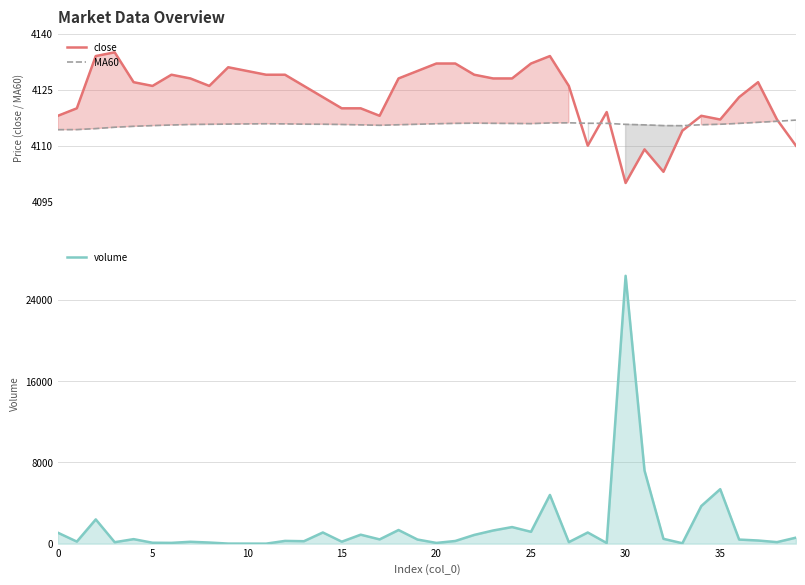

At 29, list the series in order from smallest to largest.

volume, MA60, close